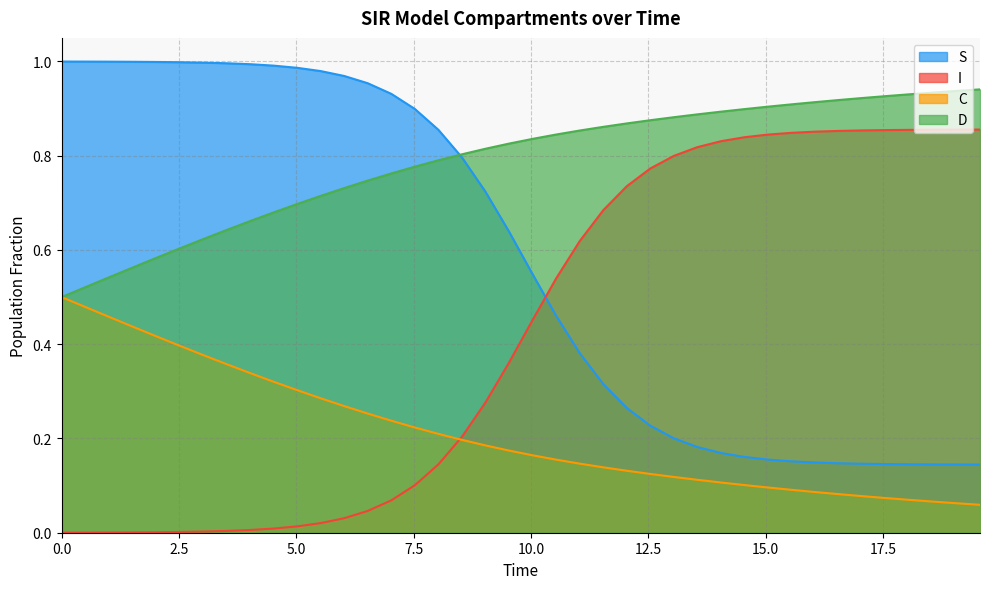

How many lines are shown in the chart?

4